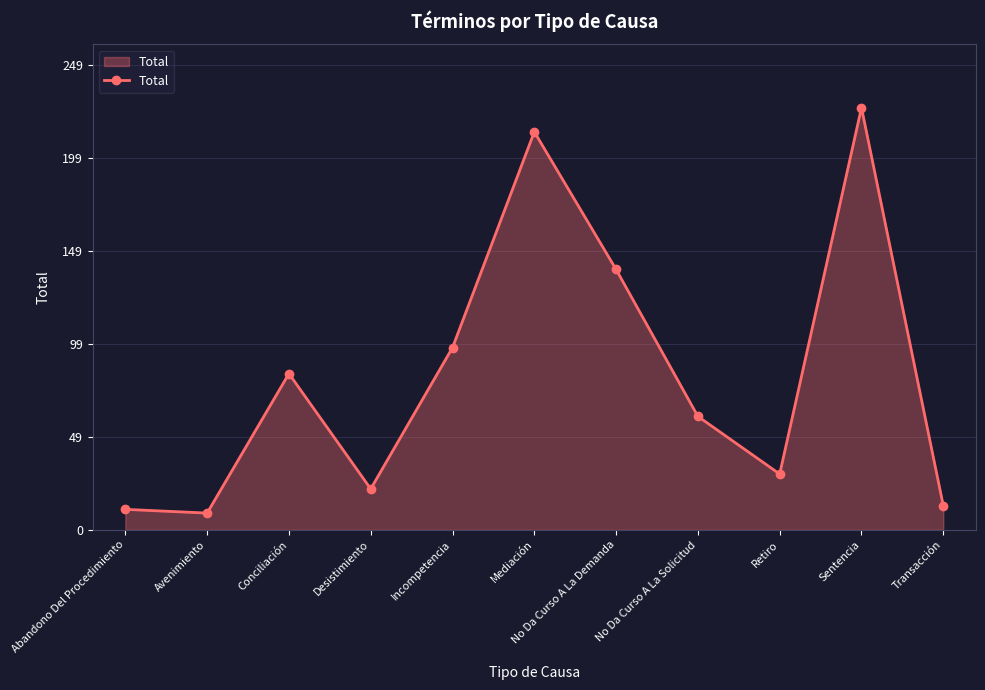

How many data points are less than 61?

5